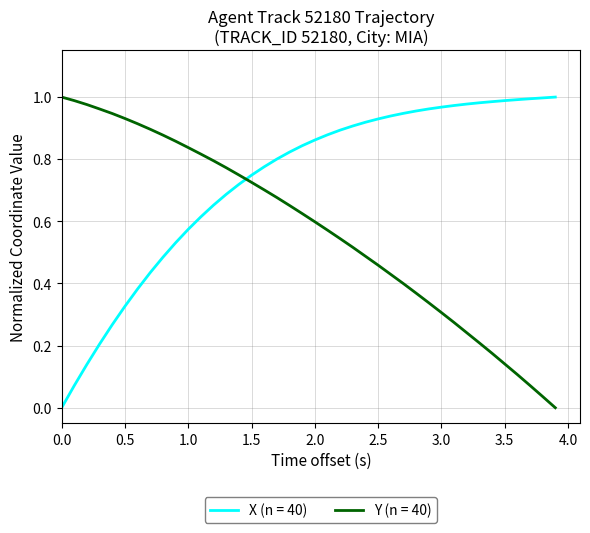

True or false: Y (n = 40) and X (n = 40) cross at least once.

True